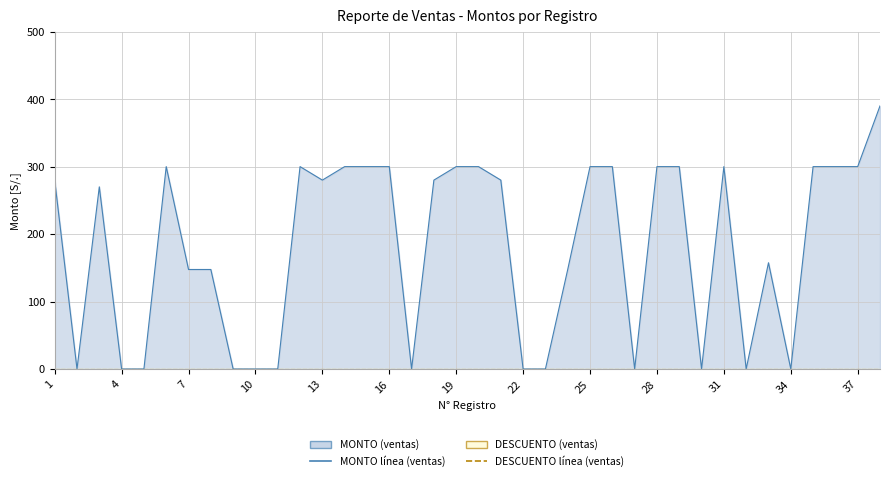

Which category has the lowest value across all series?

2